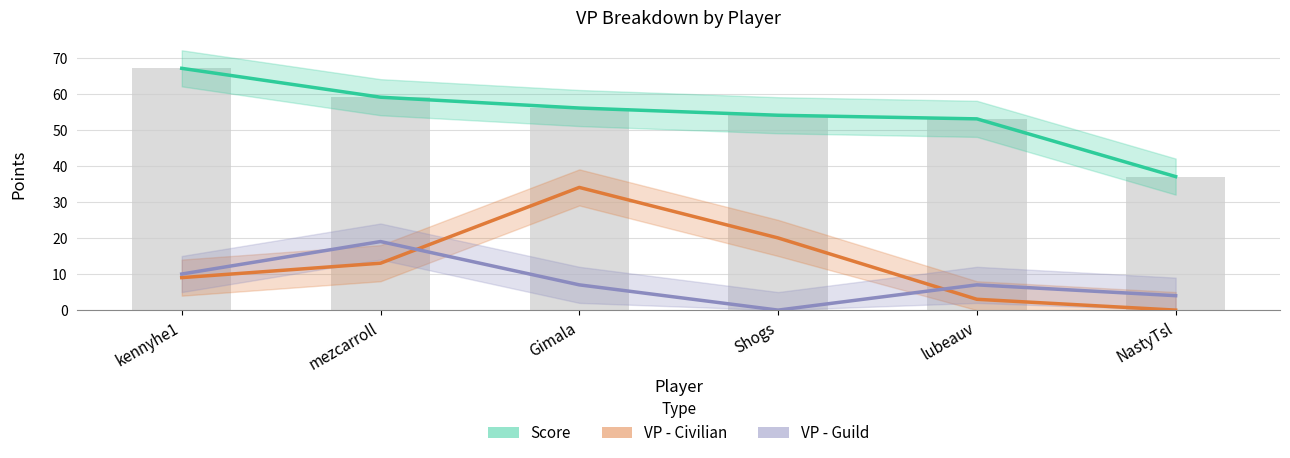

Which has a higher value, lubeauv or Shogs?

Shogs